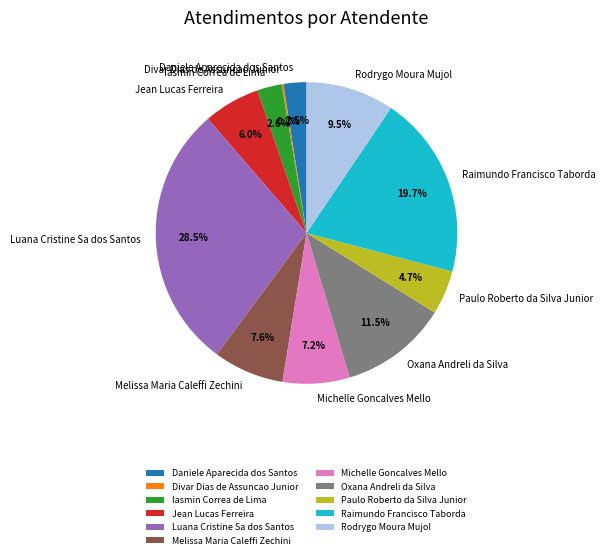

What portion of the pie excludes Iasmin Correa de Lima?

97.4%